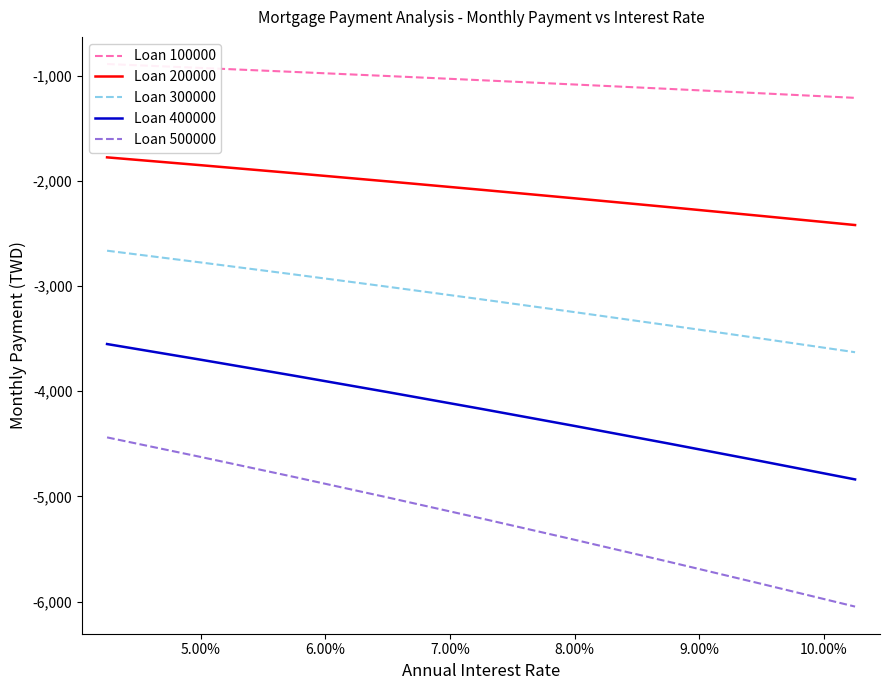

What are all the series names shown in the legend?

Loan 100000, Loan 200000, Loan 300000, Loan 400000, Loan 500000